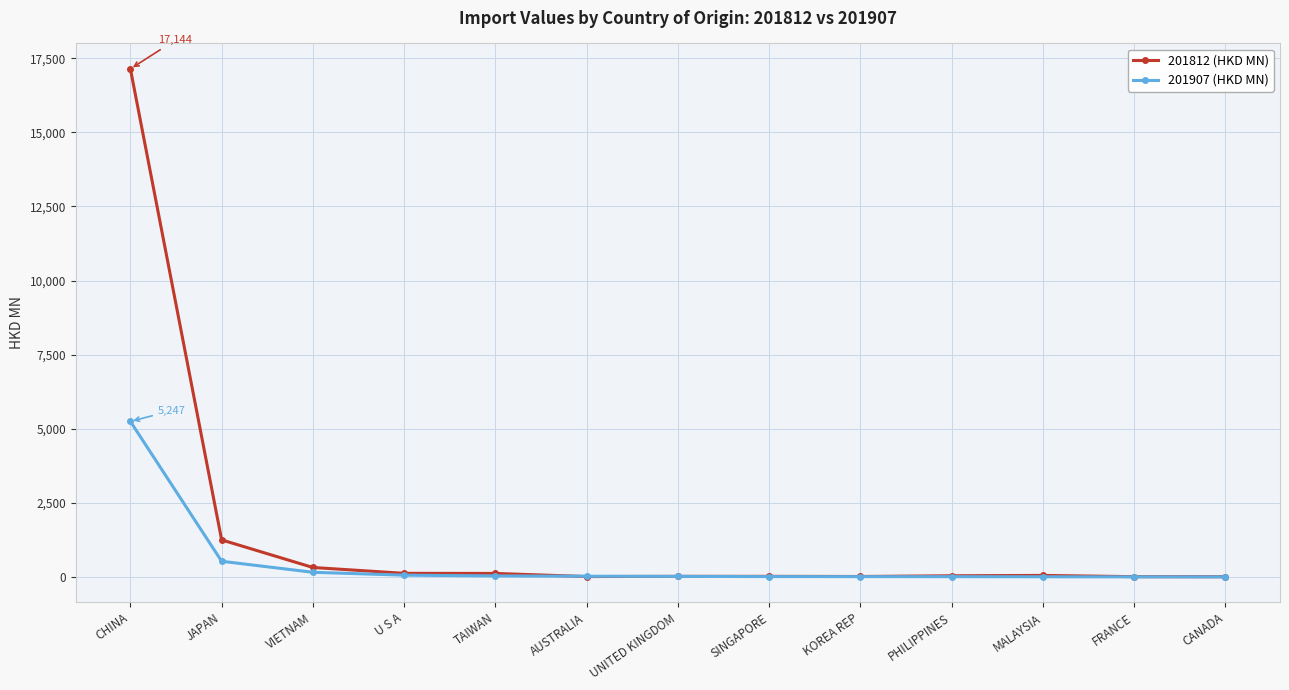

What is the difference between the maximum and minimum values in the 201812 (HKD MN) series?

17134.9